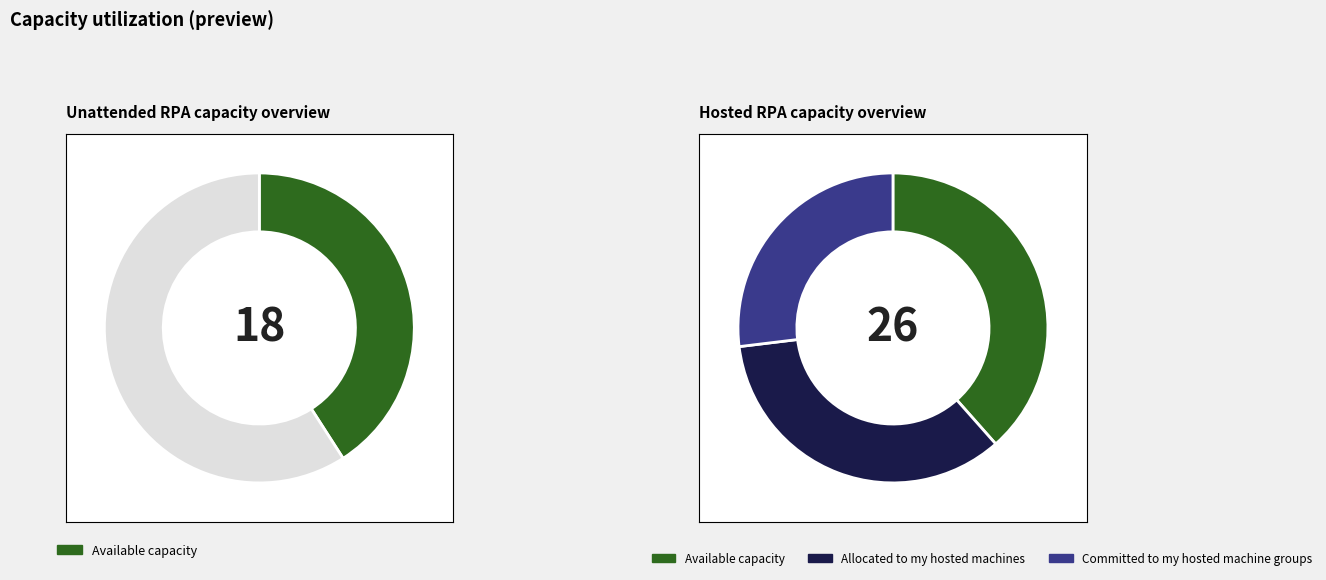

Is there any slice that represents more than half of the pie?

No